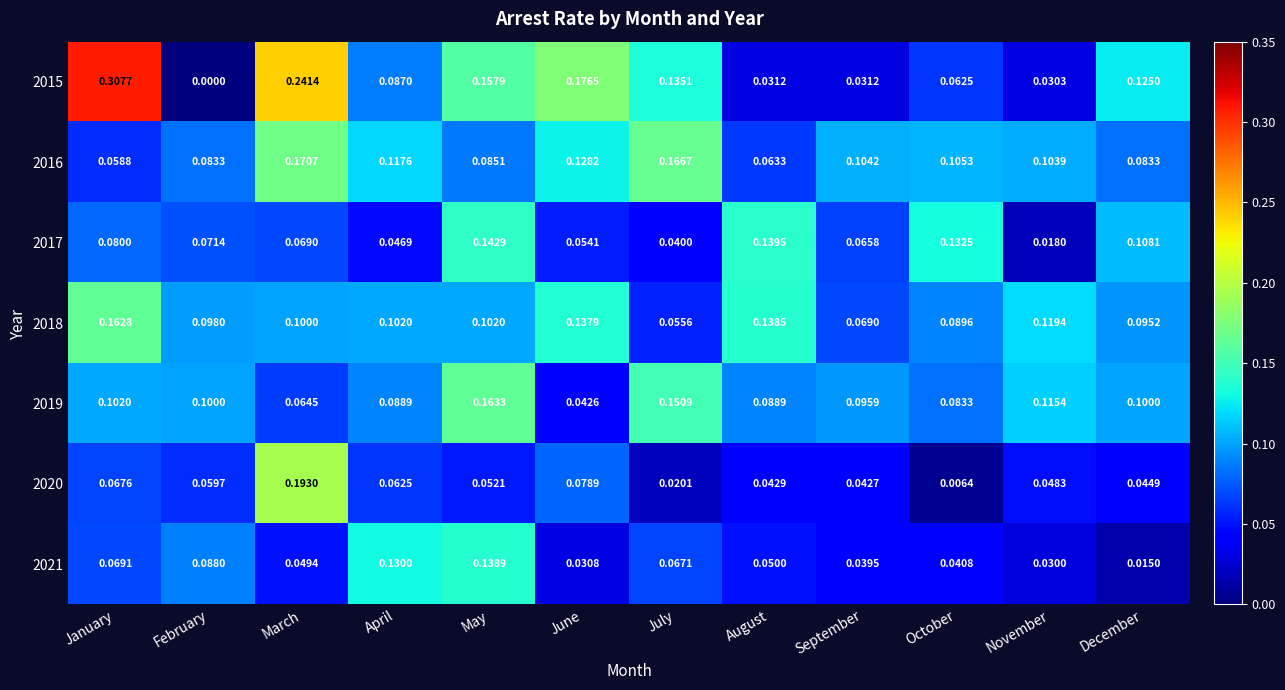

List the labels in order of 2017 value, largest first.

May, August, October, December, January, February, March, September, June, April, July, November